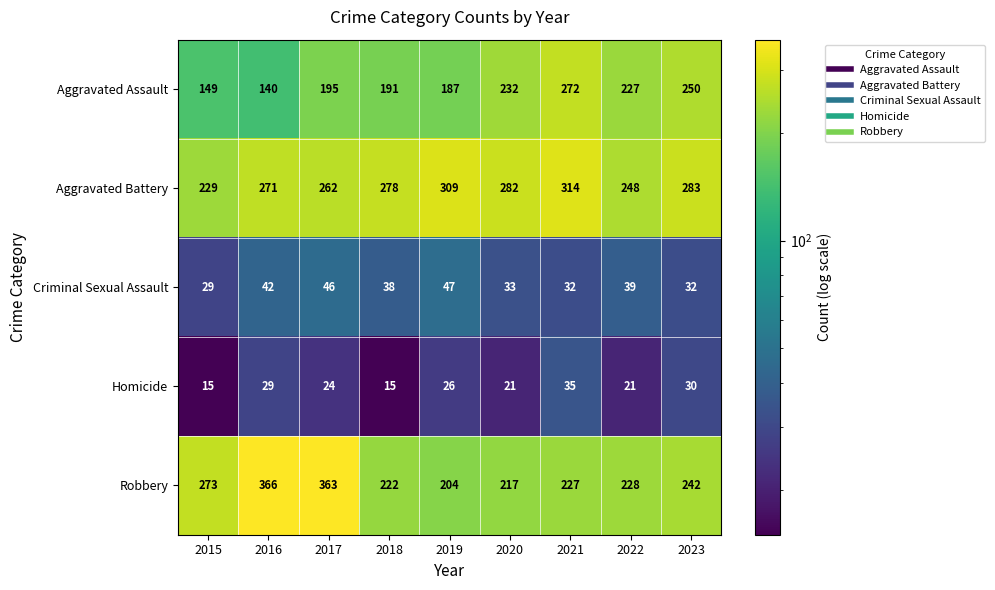

Is the value of Aggravated Battery at 2015 greater than the value of Aggravated Assault at 2021?

No